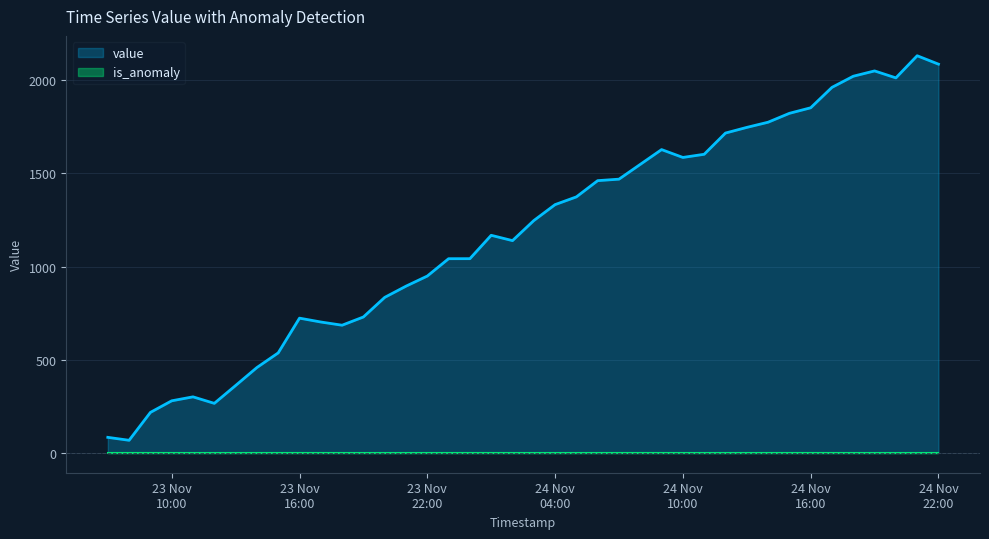

How many data points are less than 1246?

20